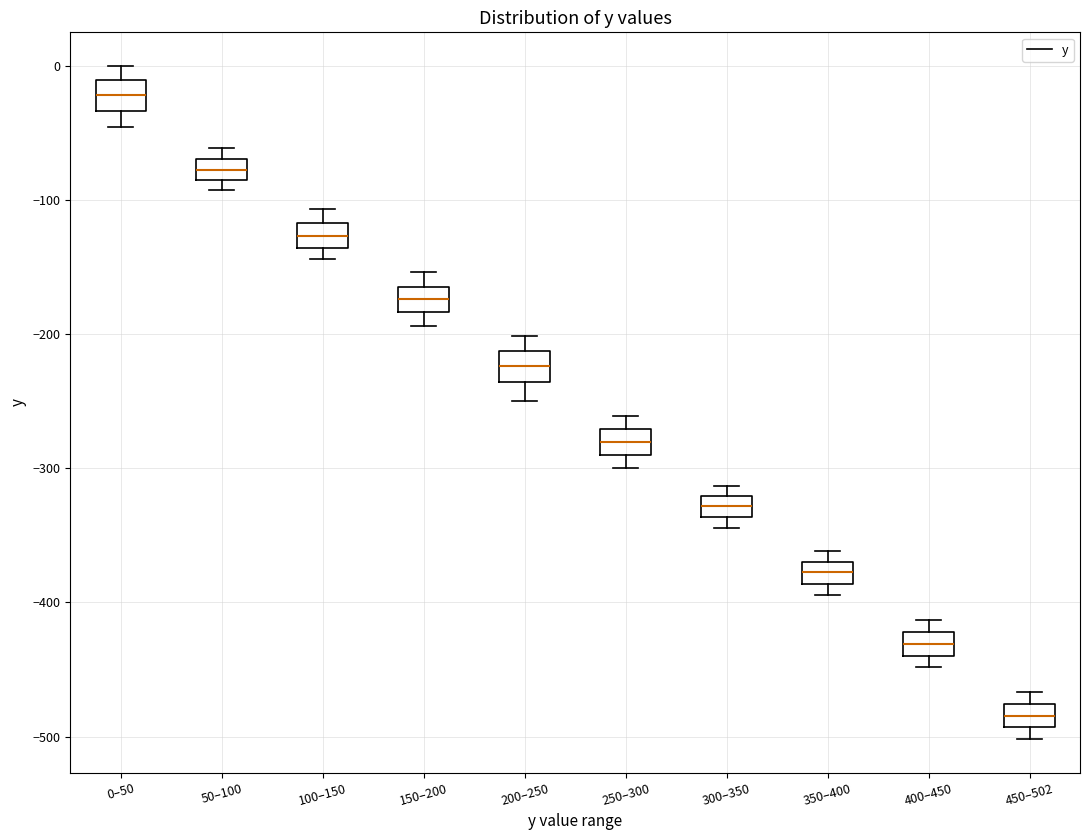

Where is the lower edge of the box for 450–502 on the y-axis? The values are not printed on the chart, so give them approximately, as read against the axis.

-490